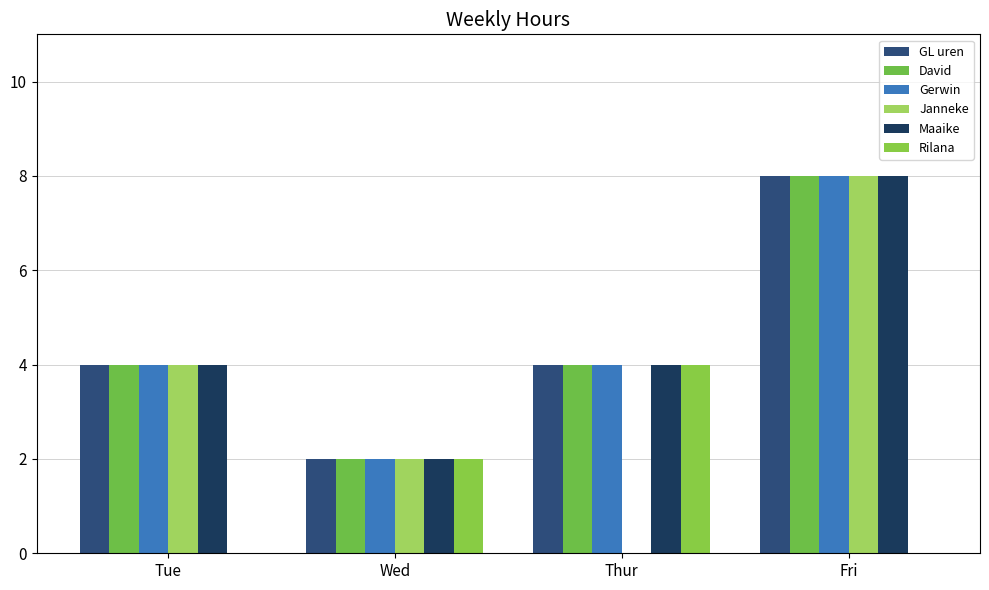

Are the bars horizontal?

No